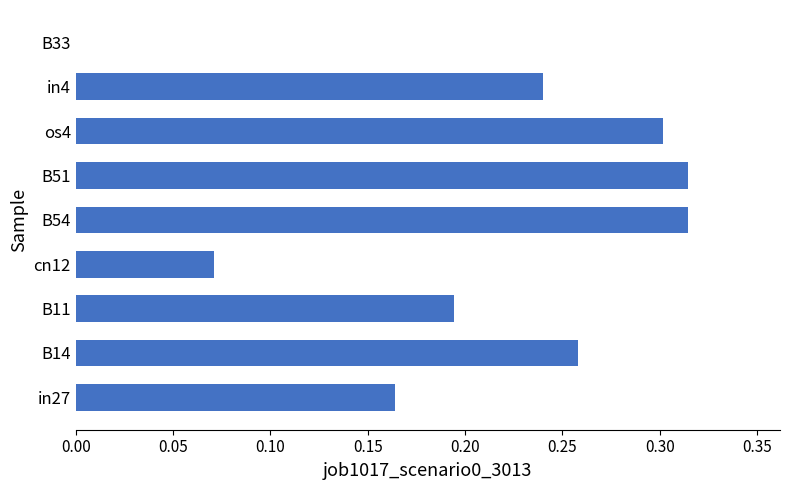

What is the sum of the values at B54 and B11?

0.5